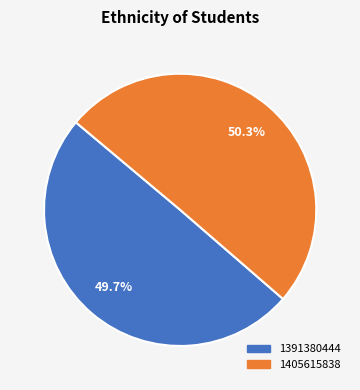

Combined, what portion of the pie is 1405615838 and 1391380444?

100.0%